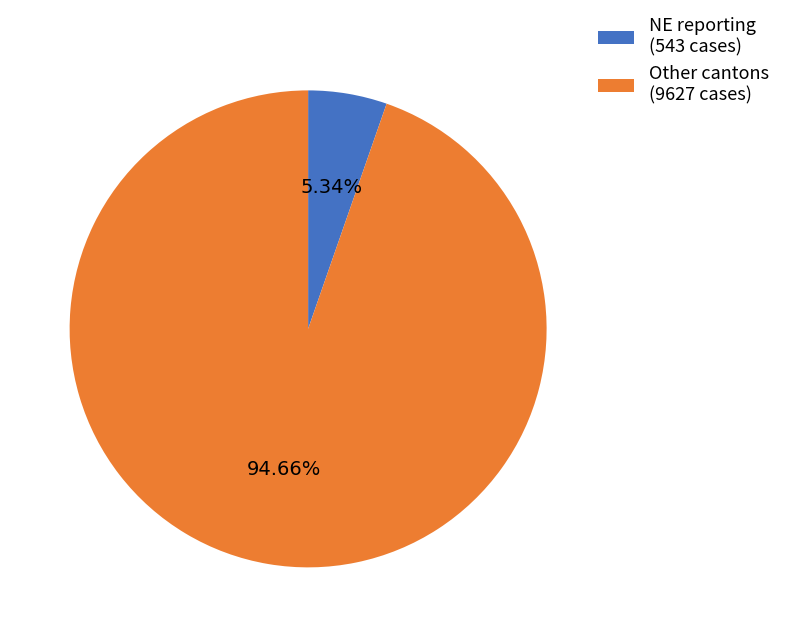

Do NE reporting (543 cases) and Other cantons (9627 cases) together represent more than half of the pie?

Yes